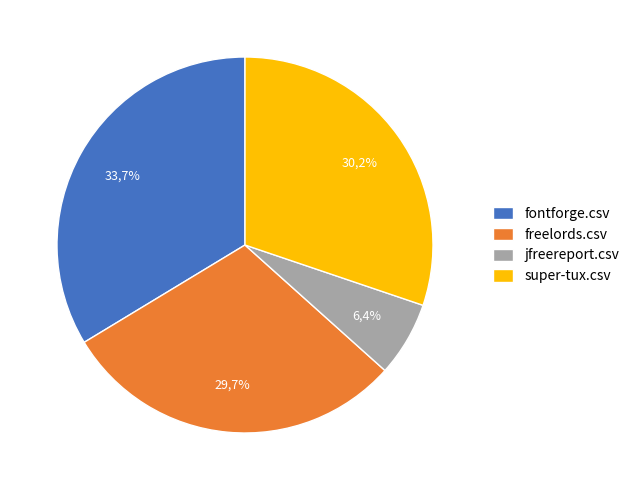

To the nearest percent, what portion does freelords.csv represent?

30%